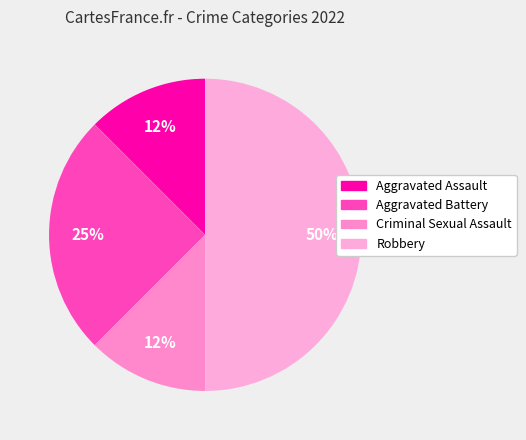

How many slices are in this pie chart?

4